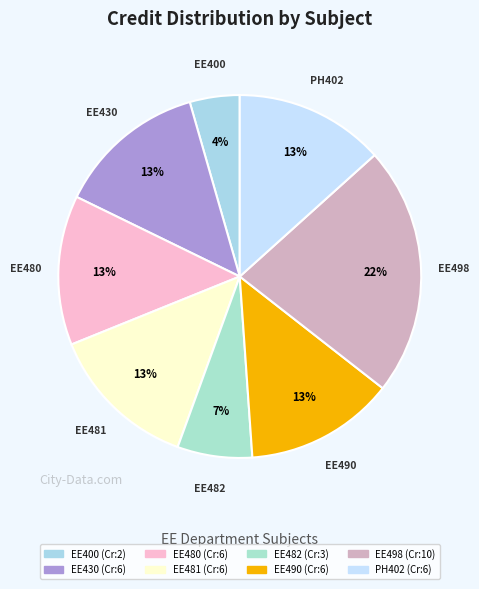

Combined, do EE400 and EE480 account for over 50%?

No